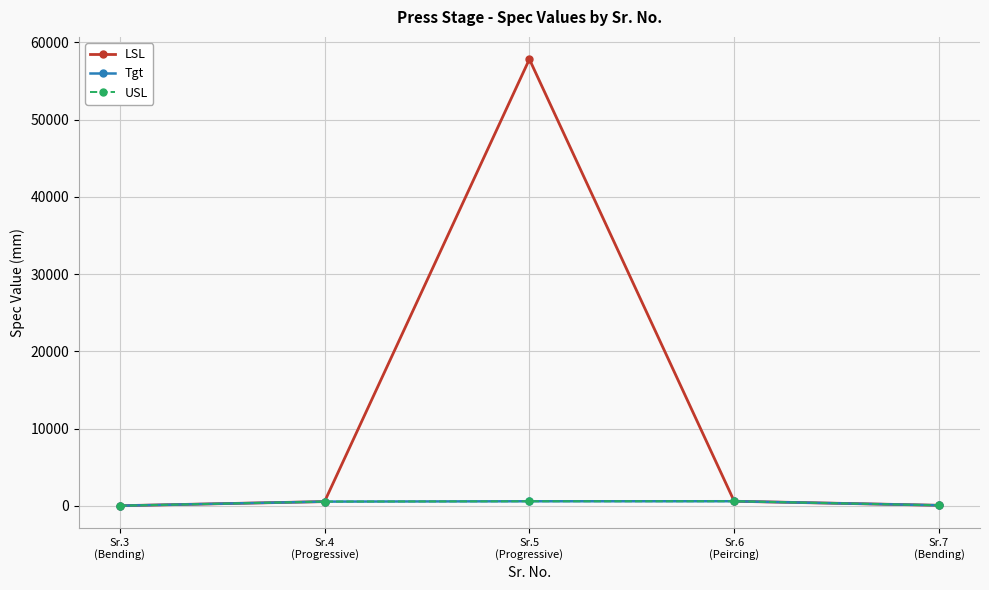

True or false: LSL has more than 0 points higher than both neighbors.

True